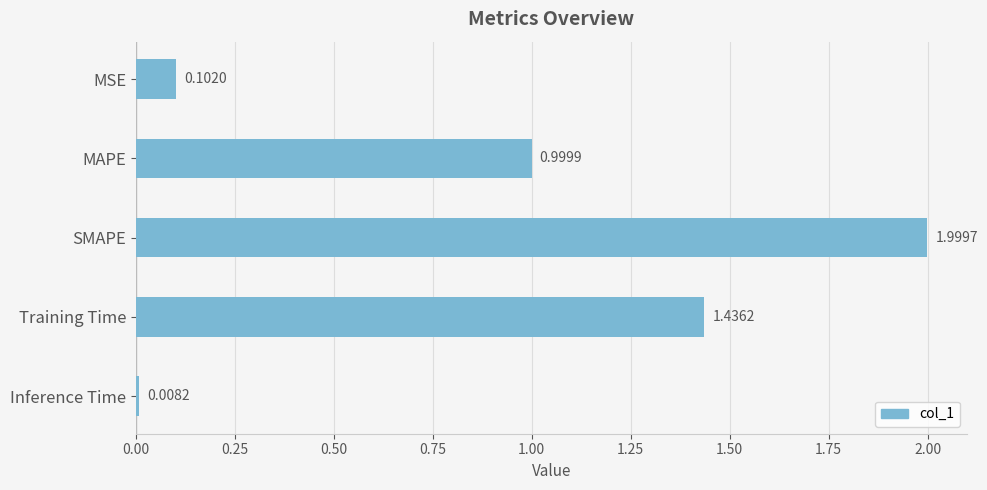

Where is the data nearest to the value 1?

MAPE